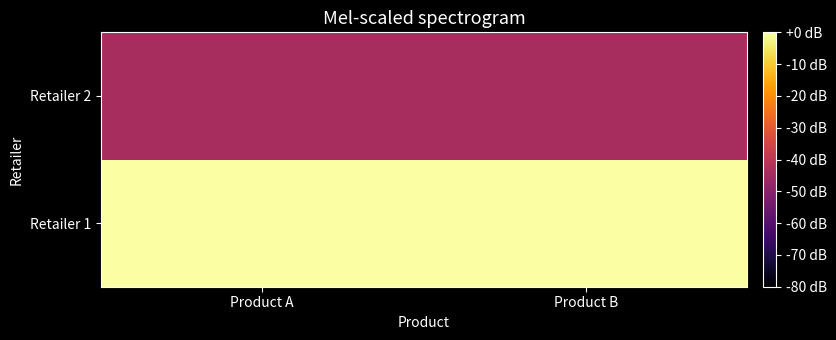

Which series has the largest total across all categories?

Retailer 1